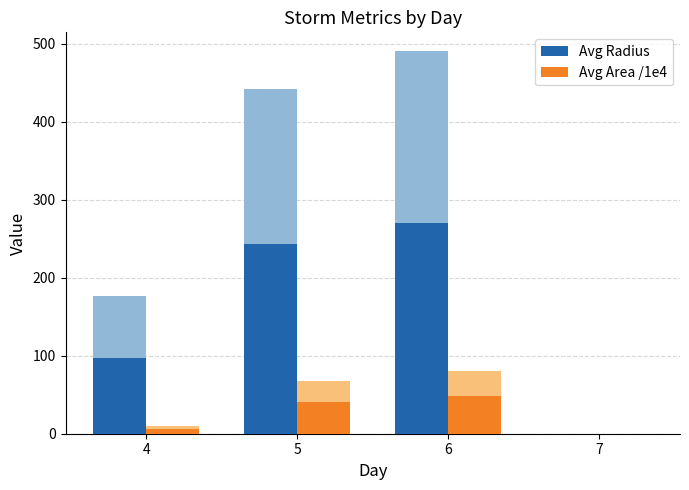

What is the sum of all Avg Radius (main) values?

609.8